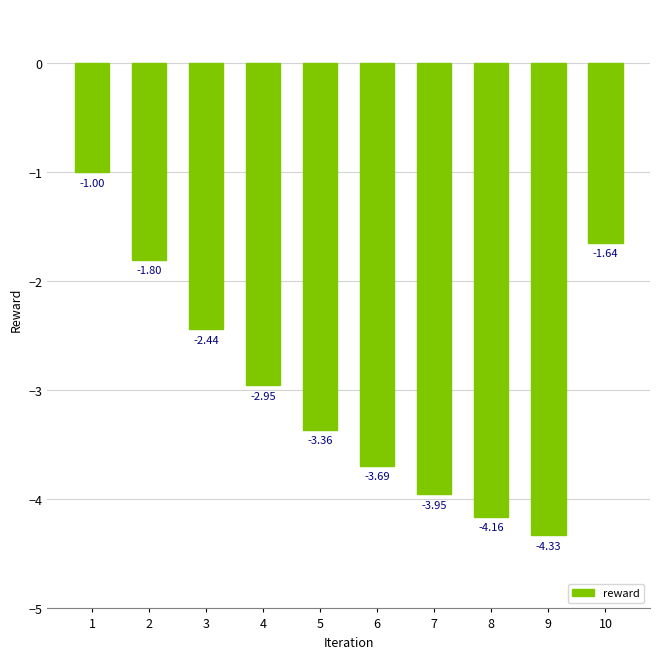

Rank the categories by value from highest to lowest.

1, 10, 2, 3, 4, 5, 6, 7, 8, 9